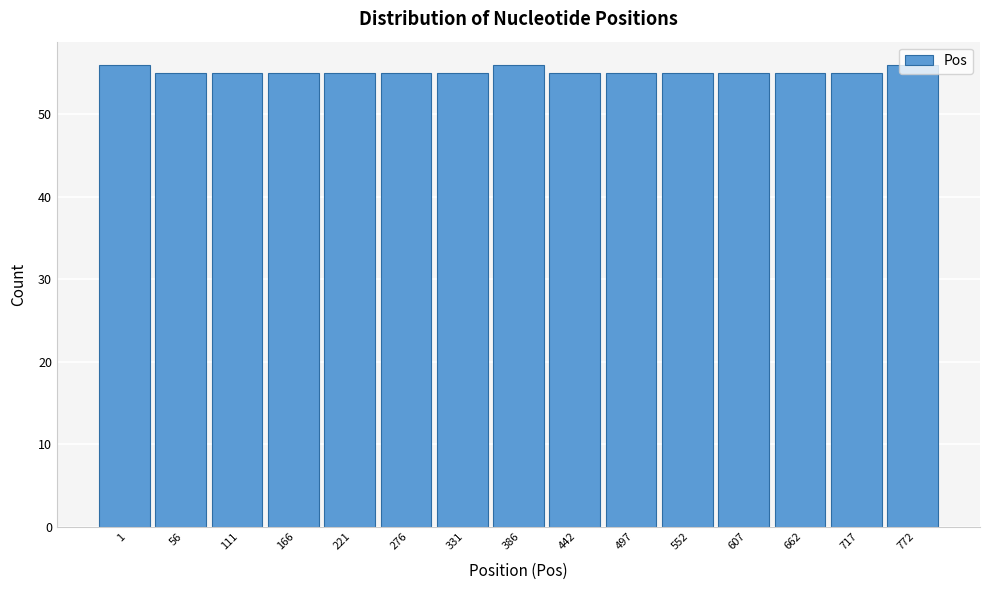

What is the minimum value shown in the chart?

55